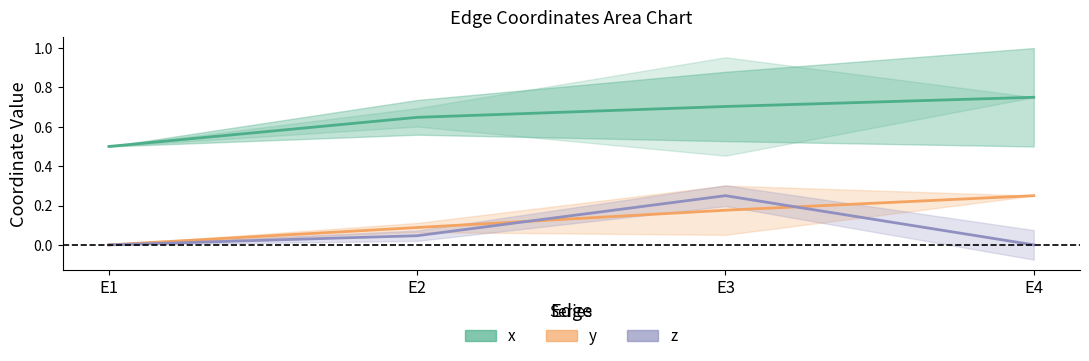

What is the maximum value shown in the chart?

0.8